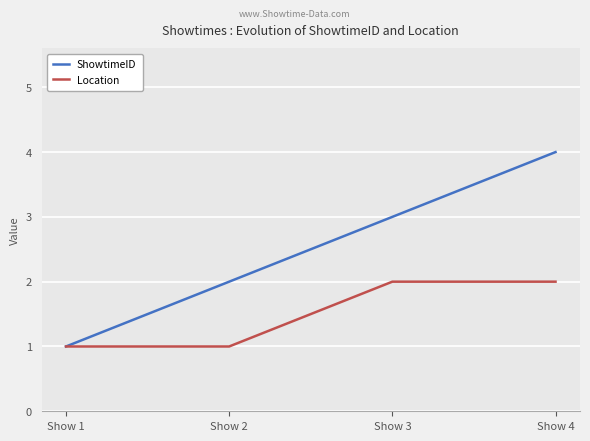

What is the sum of the ShowtimeID values at Show 1 and Show 2?

3